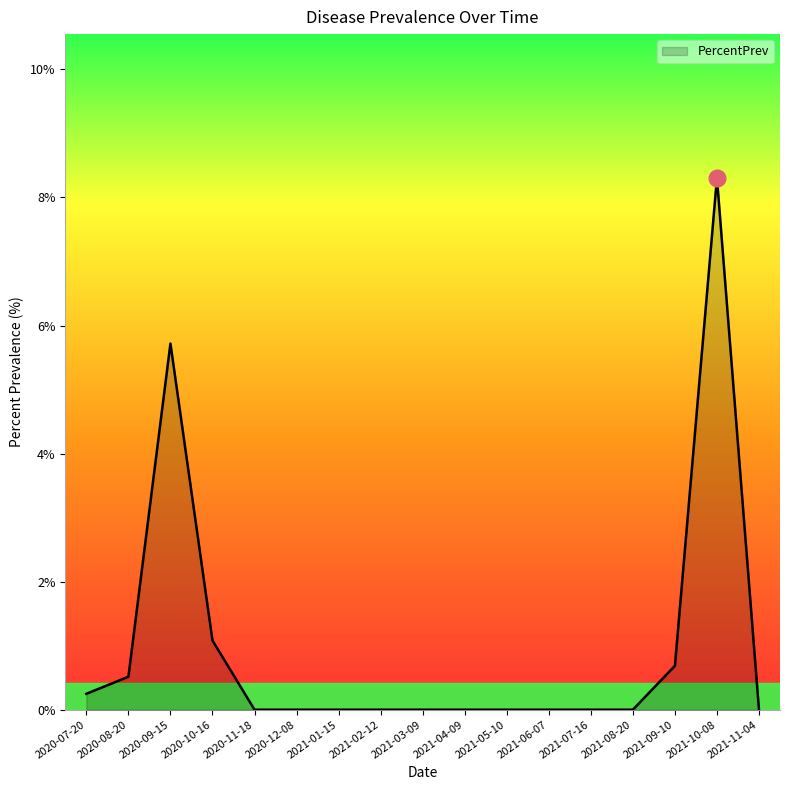

What is the sum of all values?

16.6